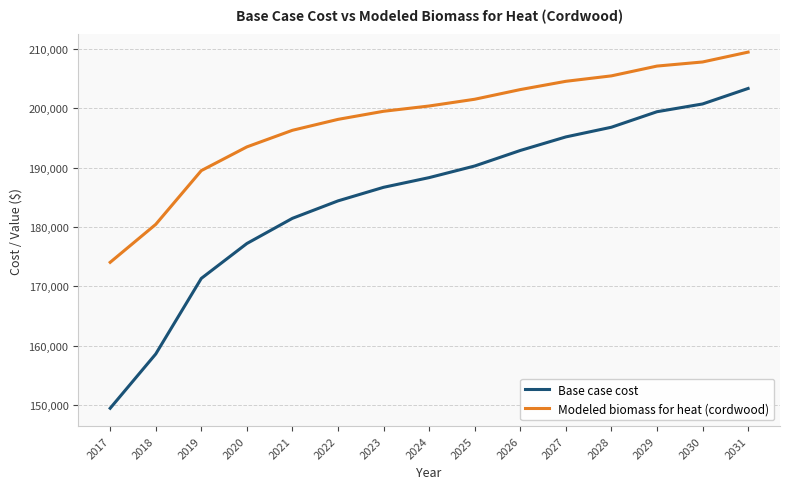

What is the smallest value displayed?

149477.8